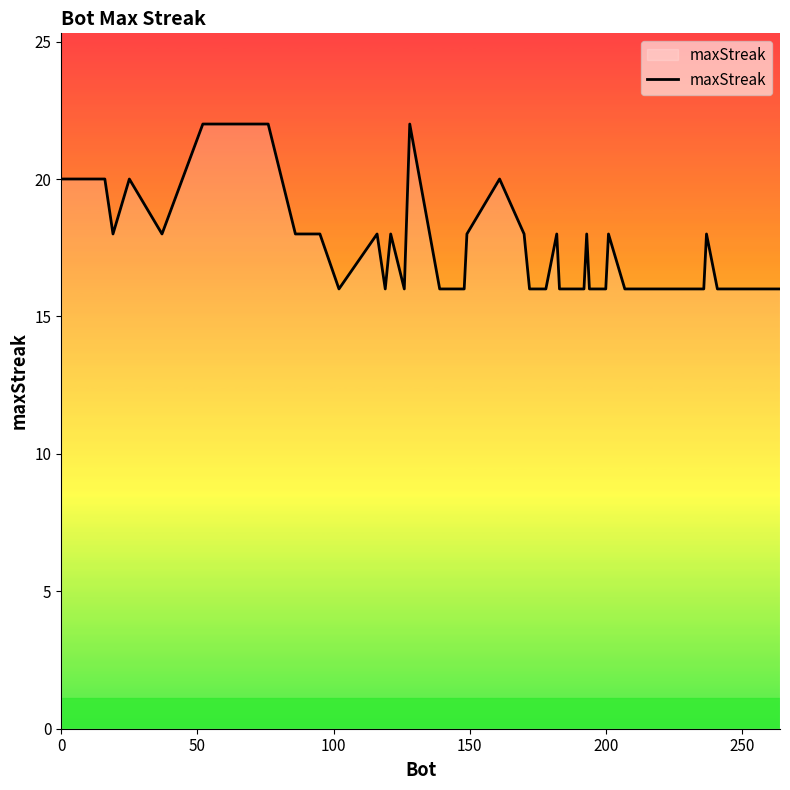

What is the difference between the second highest and second lowest values?

6